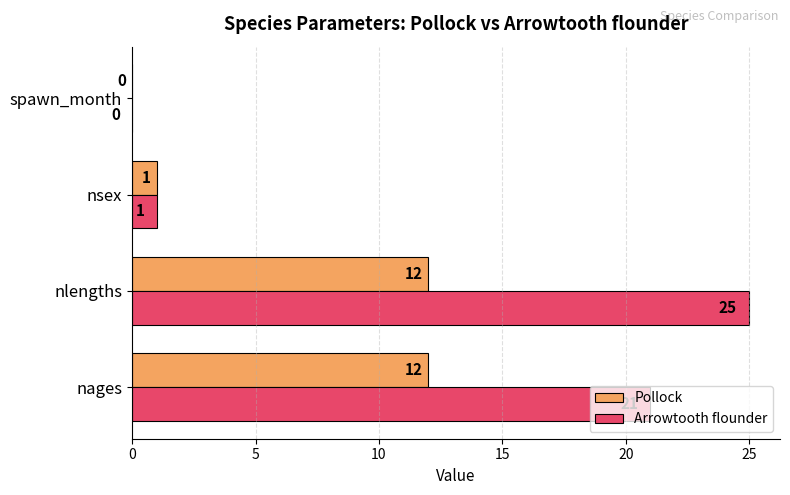

True or false: Pollock has a value of 12 at nages.

True